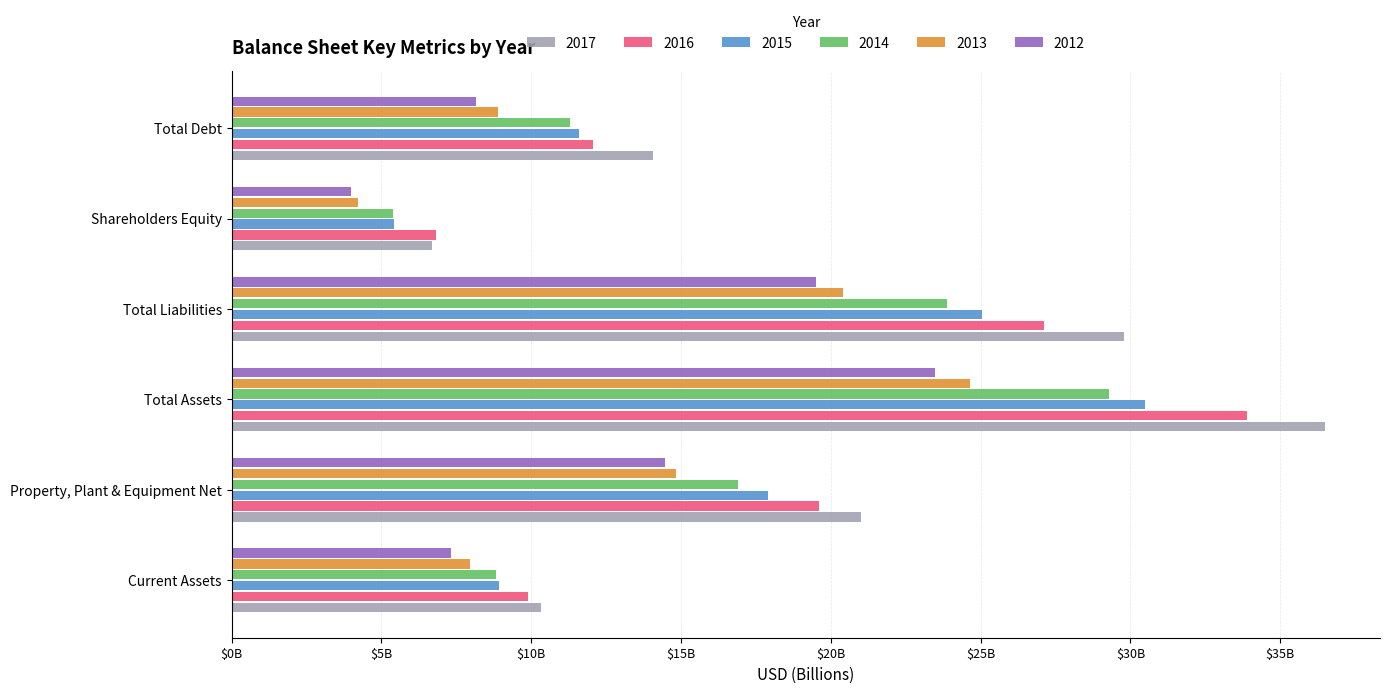

What are all the series names shown in the legend?

2017, 2016, 2015, 2014, 2013, 2012